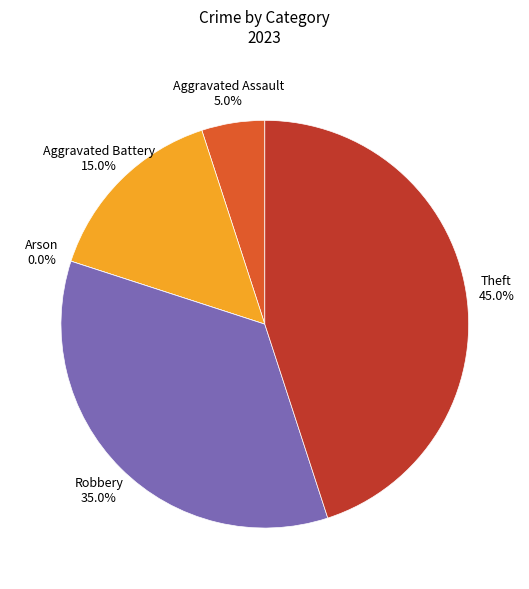

The Aggravated Battery slice represents 15% of the pie. True or false?

True